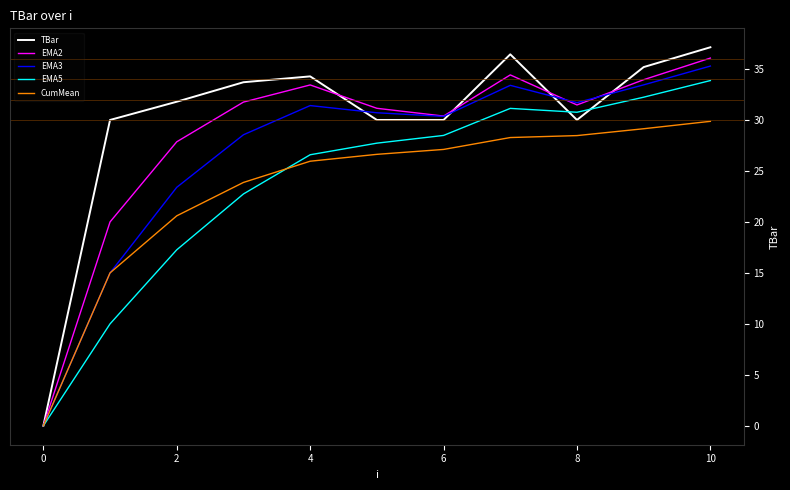

Which series has the largest range (max minus min)?

TBar